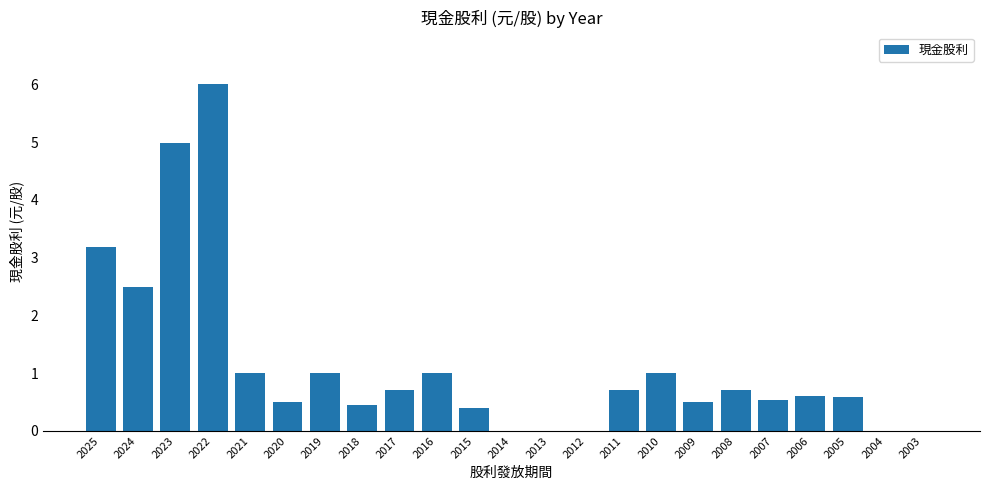

Are the bars grouped side by side (vs. stacked)?

No